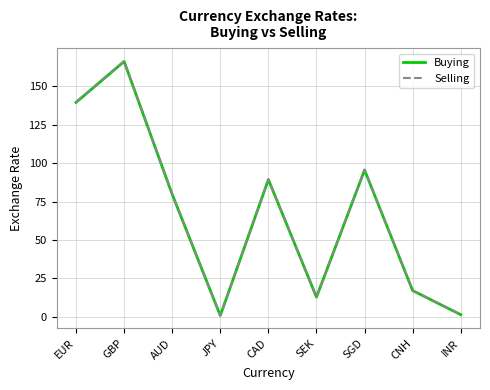

Is this an area chart (filled region under the line)?

No